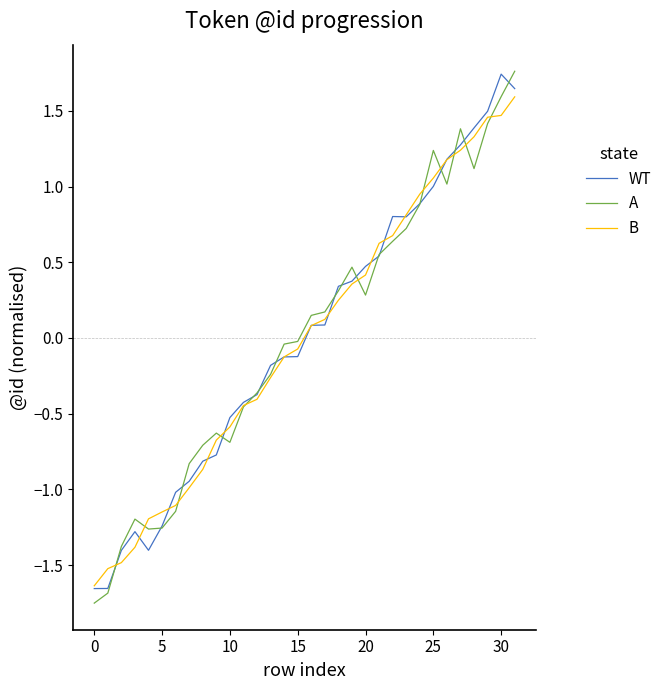

Count the number of data series in this chart.

3